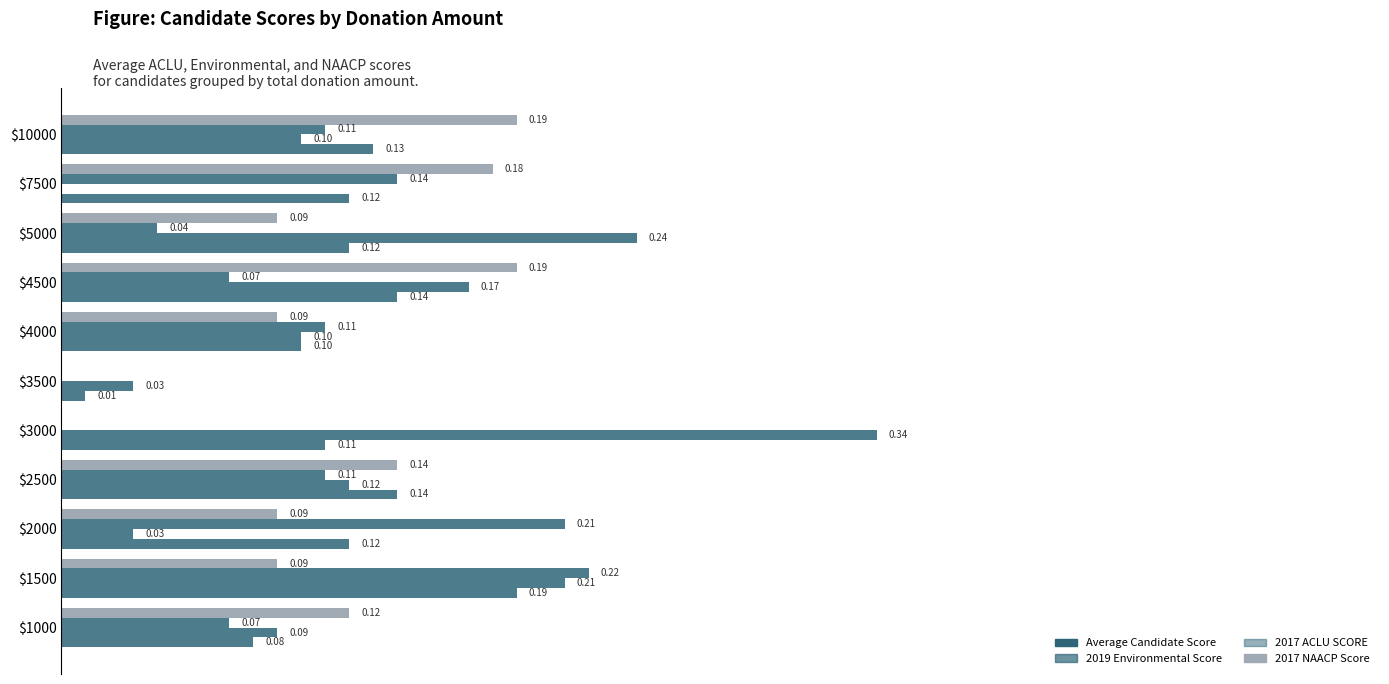

What are all the series names shown in the legend?

Average Candidate Score, 2019 Environmental Score, 2017 ACLU SCORE, 2017 NAACP Score